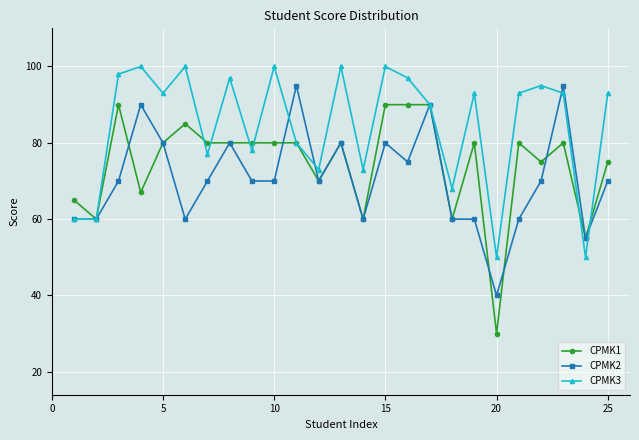

List the series in order of their overall mean, highest first.

CPMK3, CPMK1, CPMK2